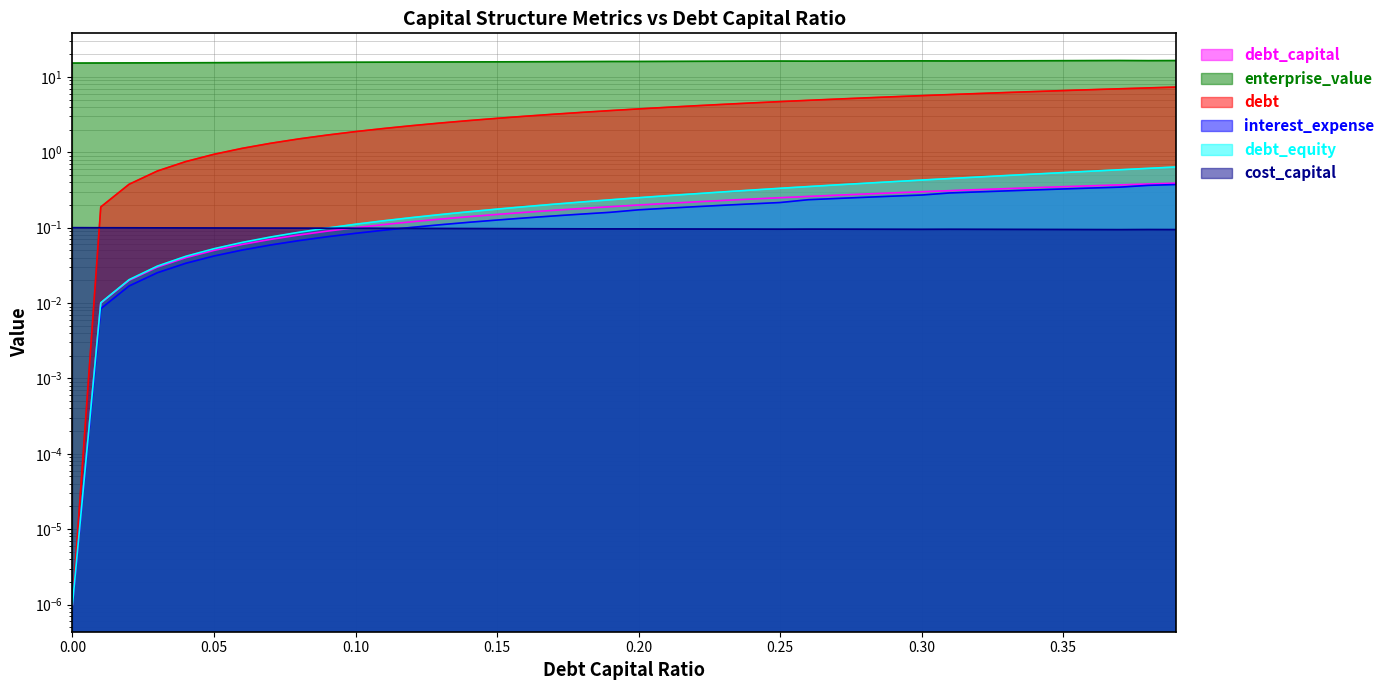

Is the value of debt at 0.28 greater than the value of cost_capital at 0.27?

Yes